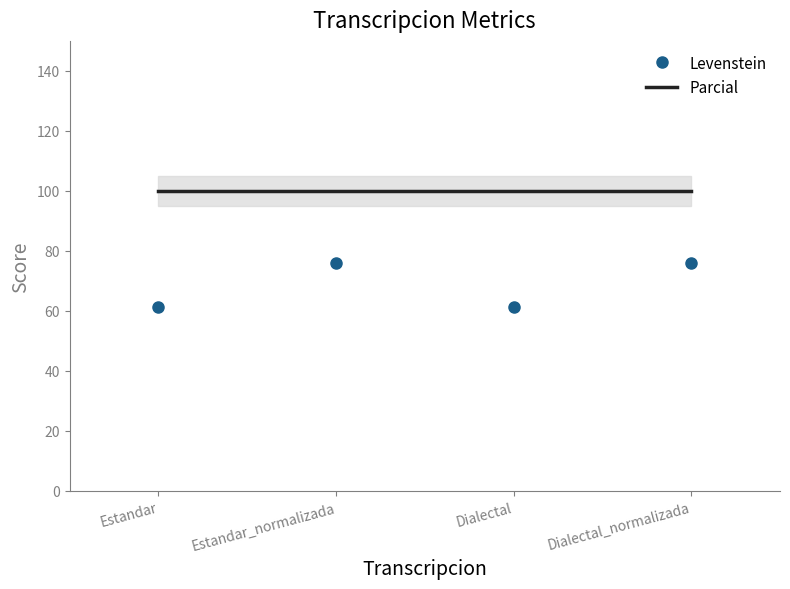

True or false: Parcial and Levenstein intersect in this chart.

False